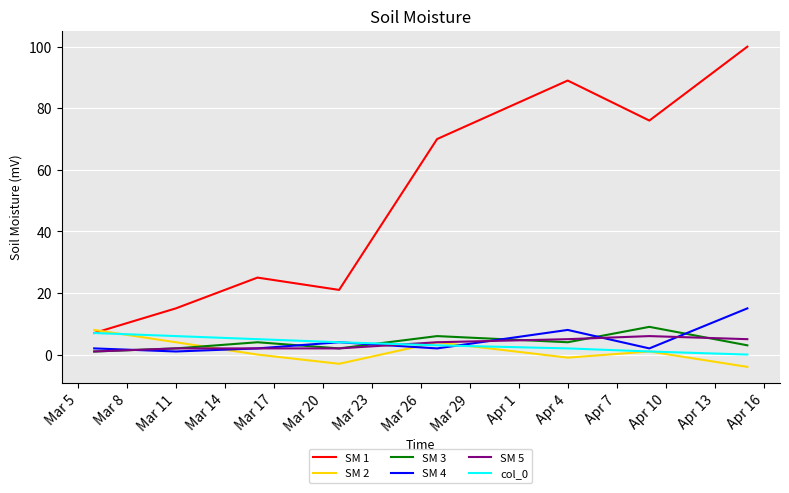

What is the maximum value shown in the chart?

100